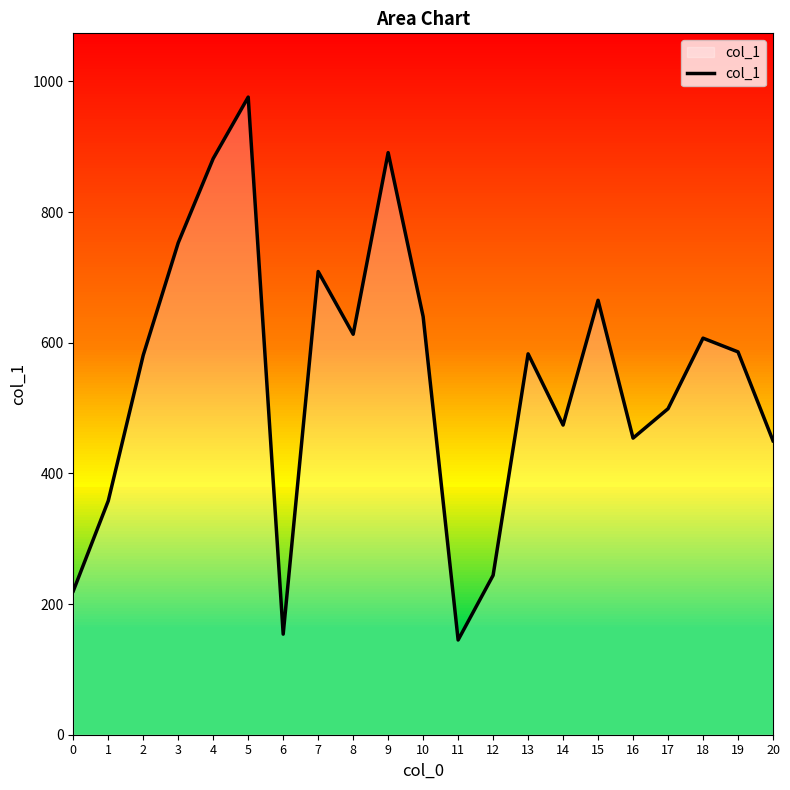

Reading left to right, transcribe all the data shown in this chart.

0=220	1=358	2=581	3=753	4=882	5=976	6=154	7=709	8=613	9=891	10=640	11=145	12=244	13=583	14=474	15=665	16=454	17=499	18=607	19=586	20=450